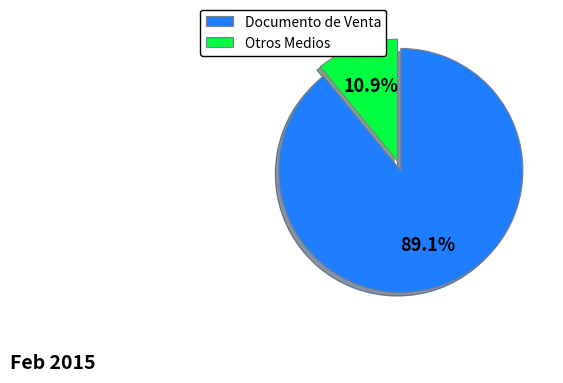

Is there a majority slice in this chart?

Yes